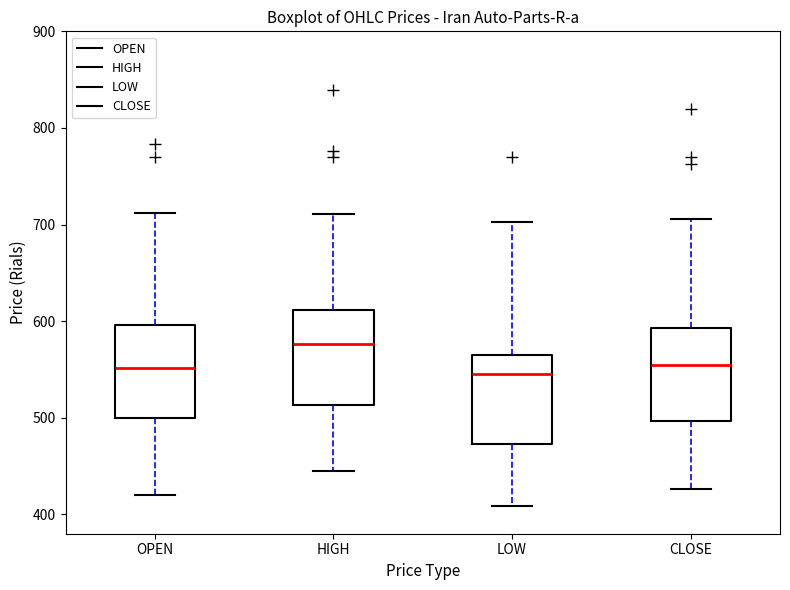

Where does the upper whisker of the box for CLOSE end on the y-axis? The values are not printed on the chart, so give them approximately, as read against the axis.

710